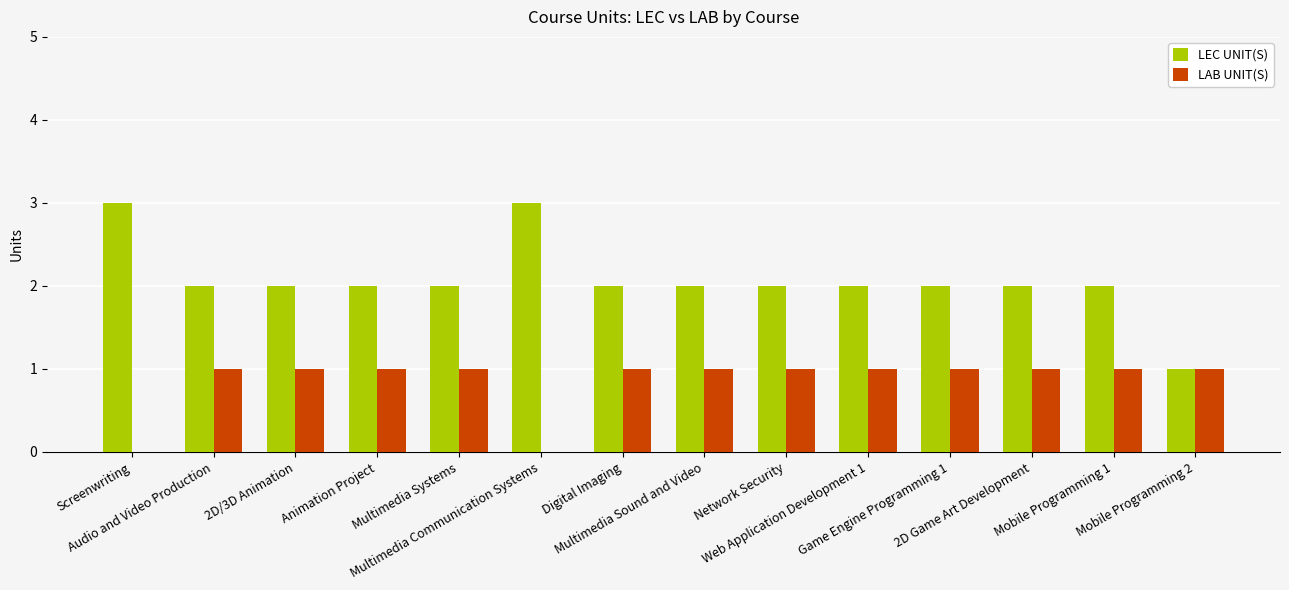

What is the sum of all LEC UNIT(S) values?

29